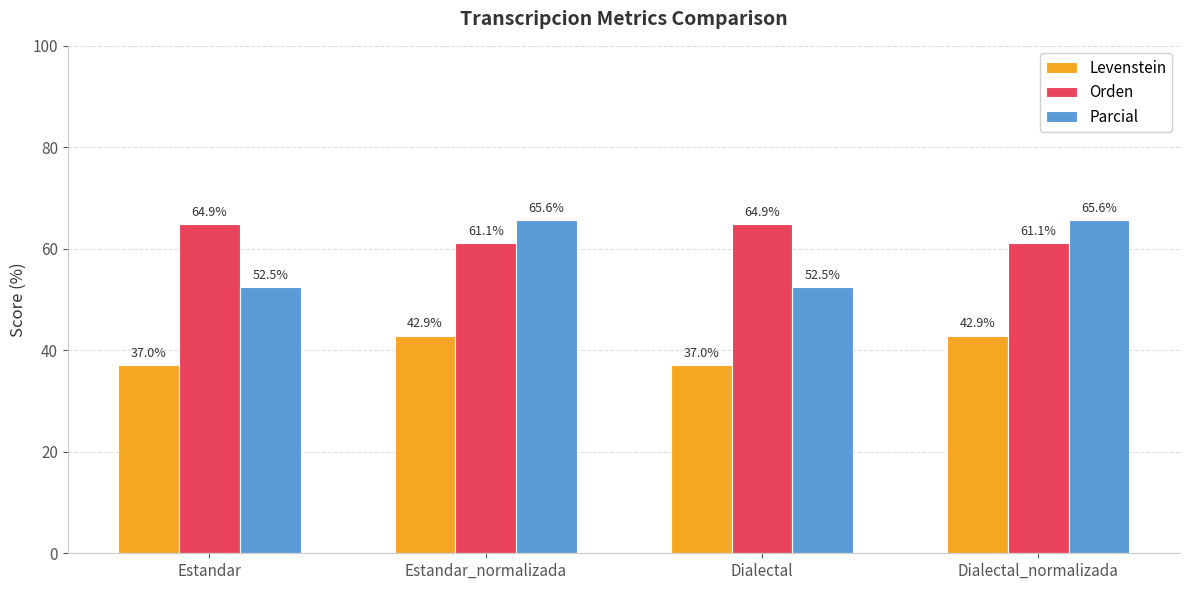

List the series in order of their peak value, lowest first.

Levenstein, Orden, Parcial